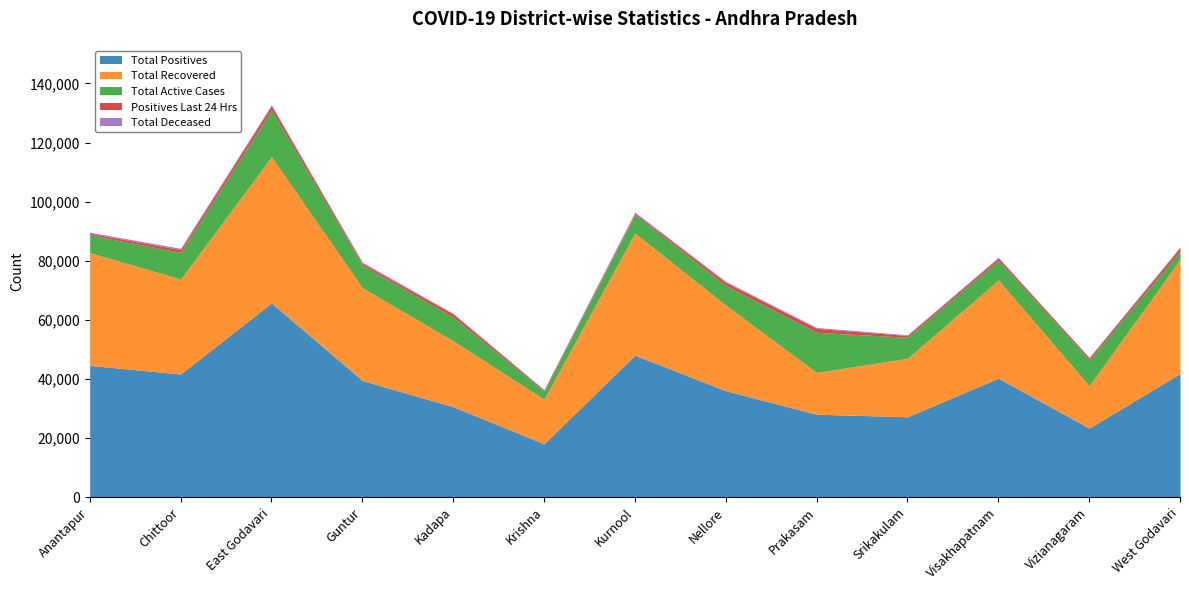

How many interior local peaks does the Total Deceased series have?

3